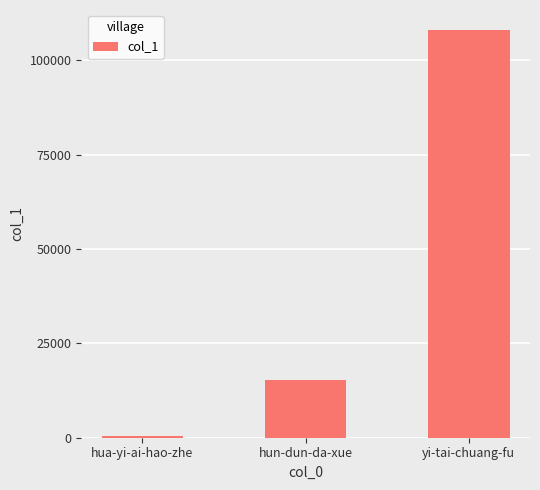

What is the value of the 1st bar from the left?

465